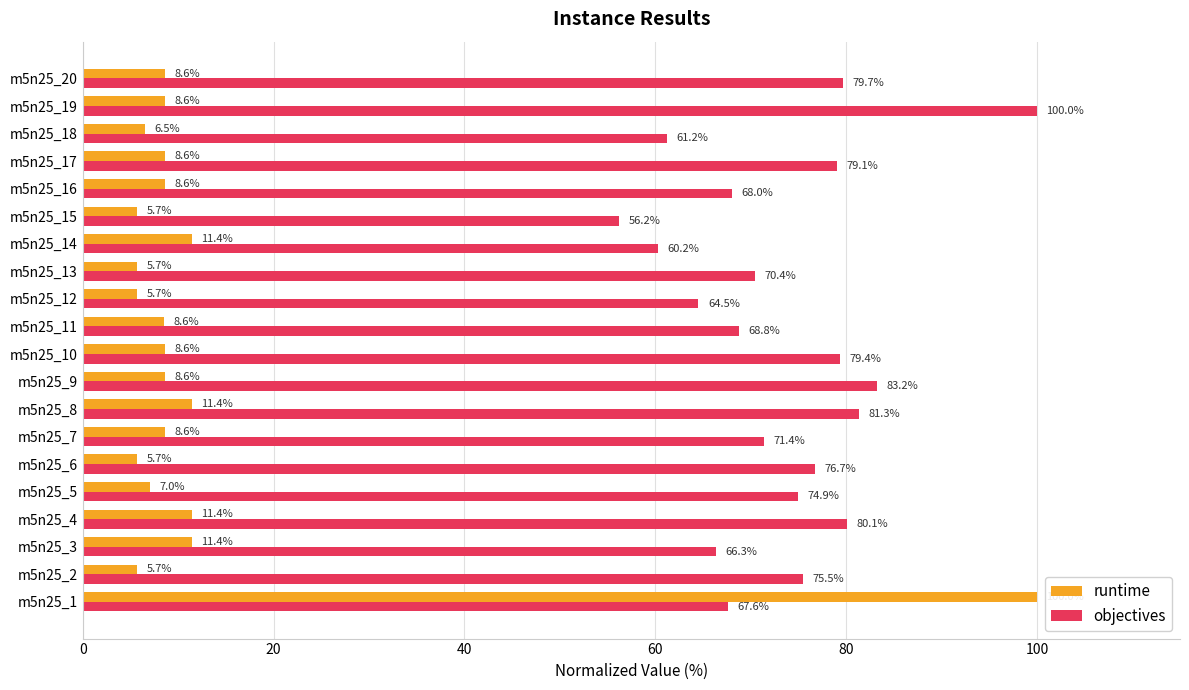

The value of objectives at m5n25_1 is 17.0. True or false?

False